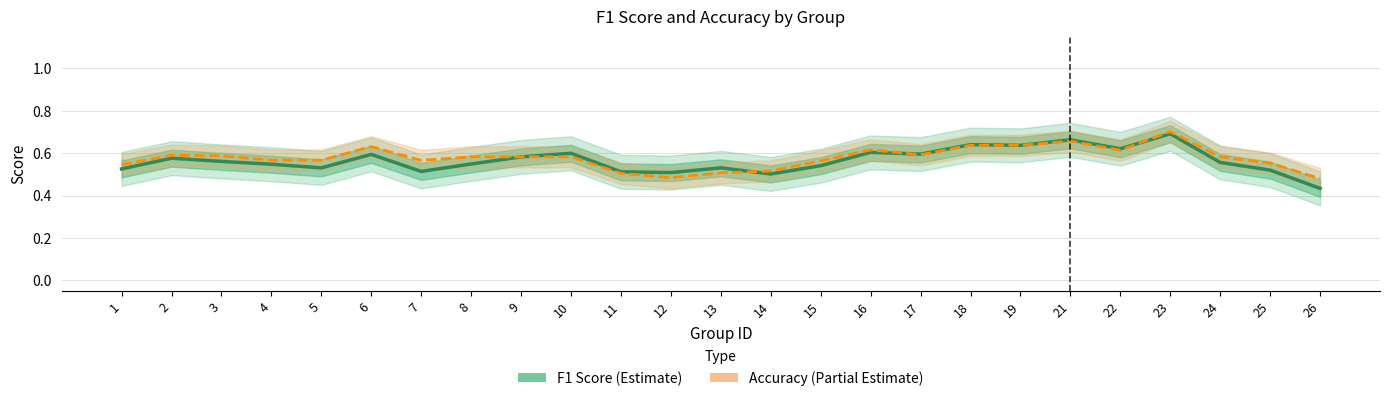

What are all the series names shown in the legend?

F1 Score, Accuracy